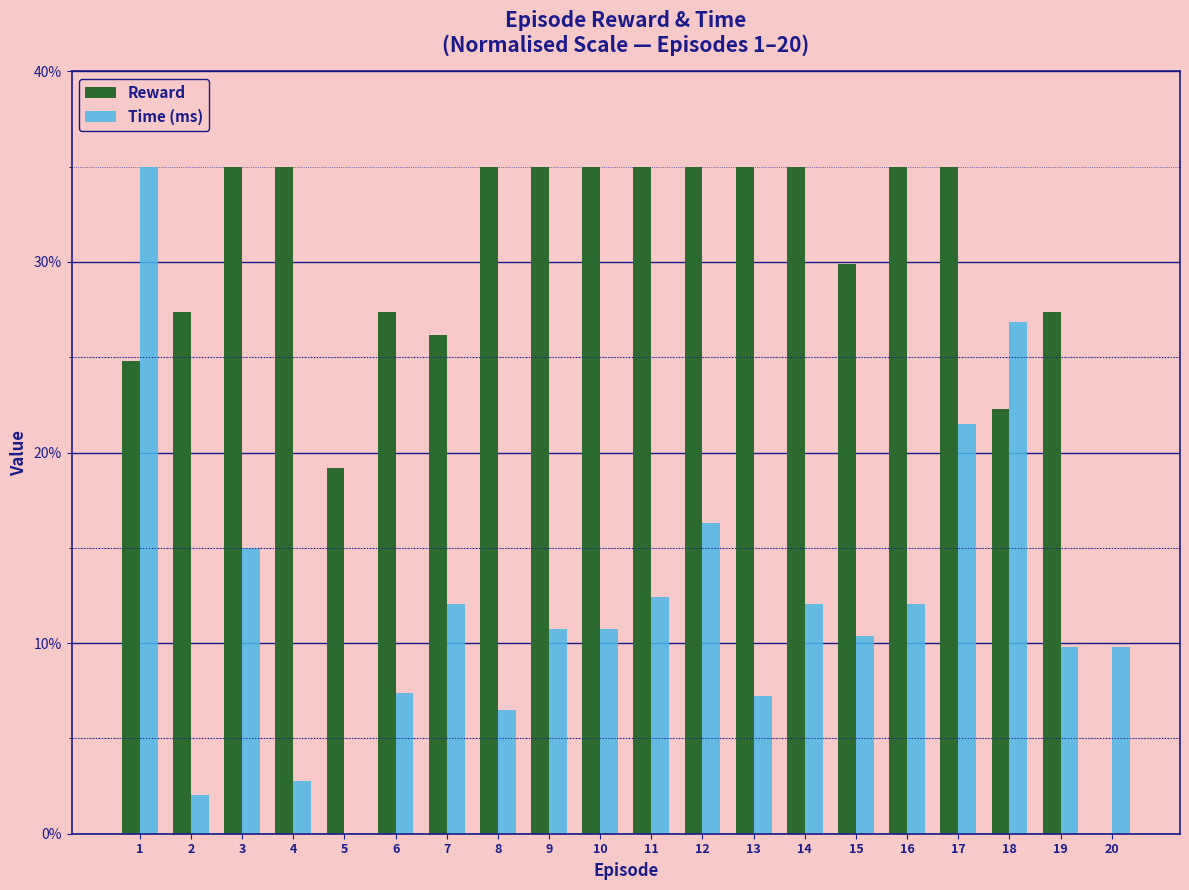

Which series changed the most between 12 and 20?

Reward